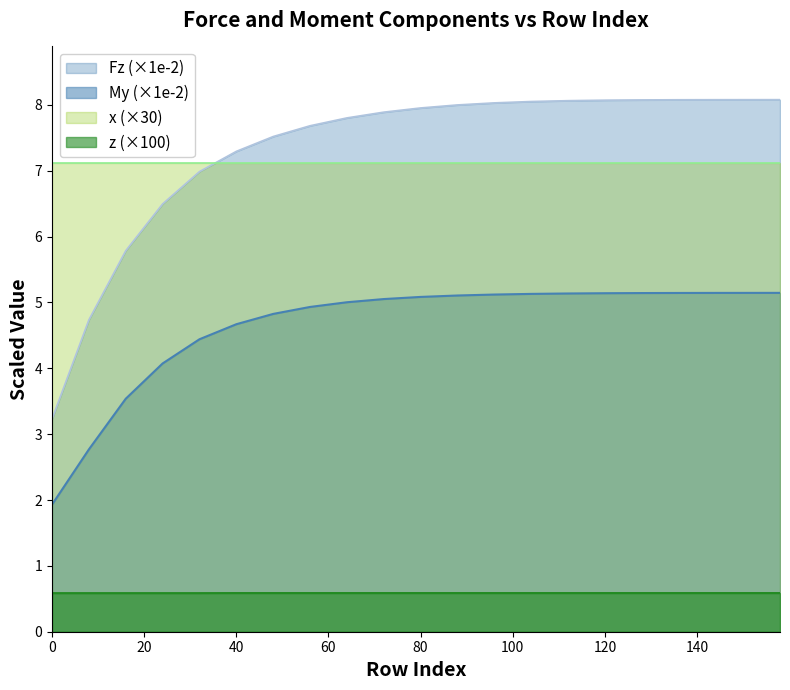

What value does the My series have at 24?

4.1